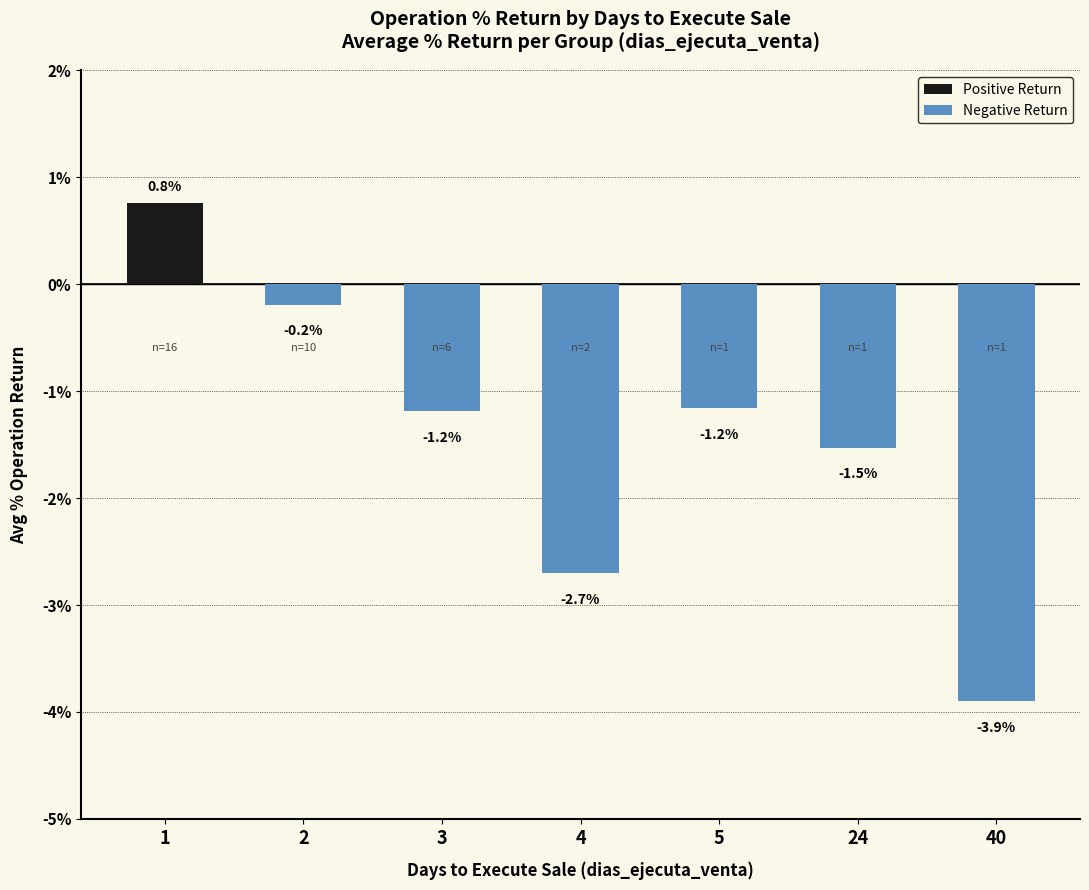

What value does the Negative Return series have at 40?

-3.9